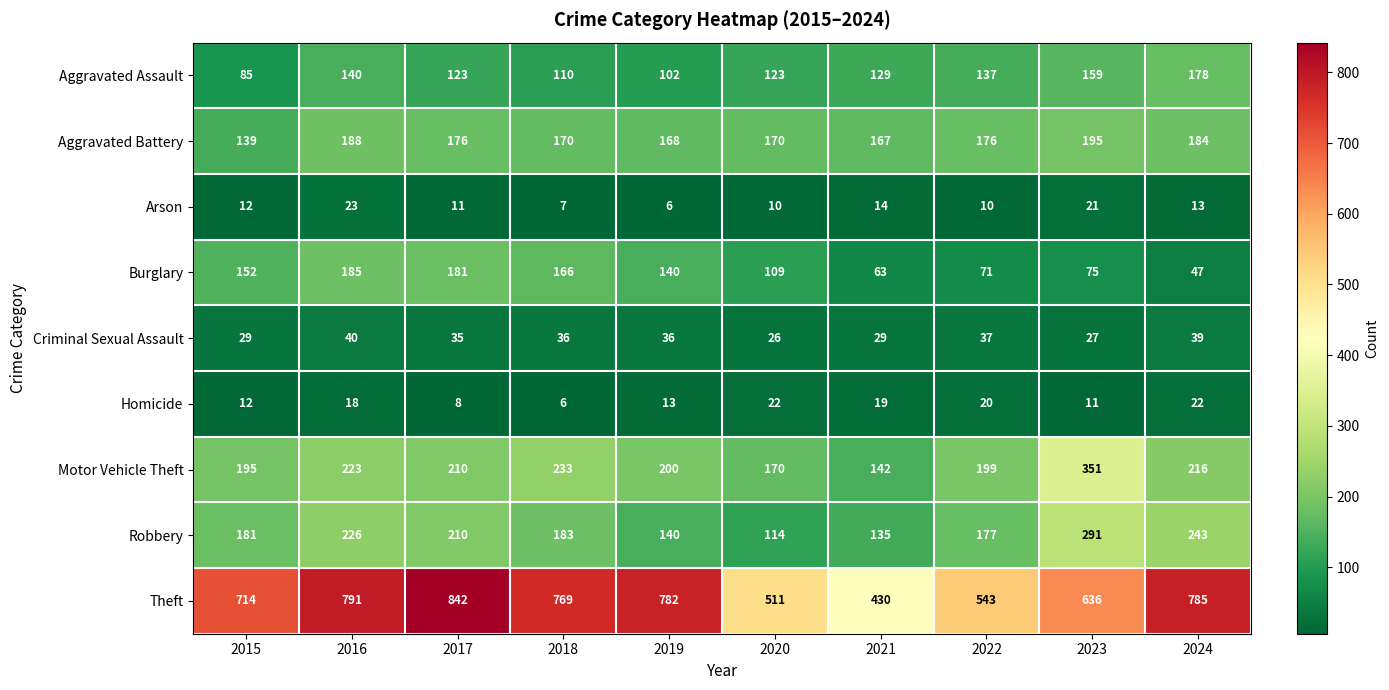

Which category has the highest value across all series?

2017